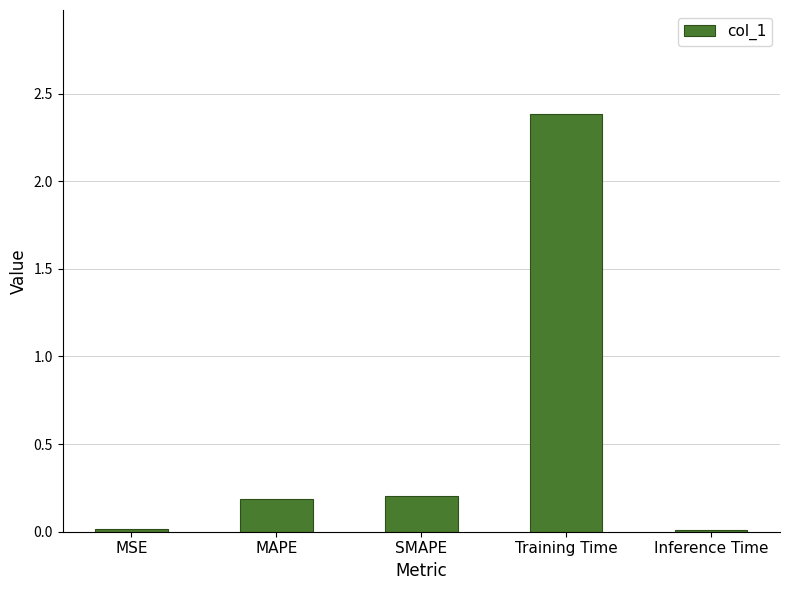

At which category does the chart reach its peak across all series?

Training Time